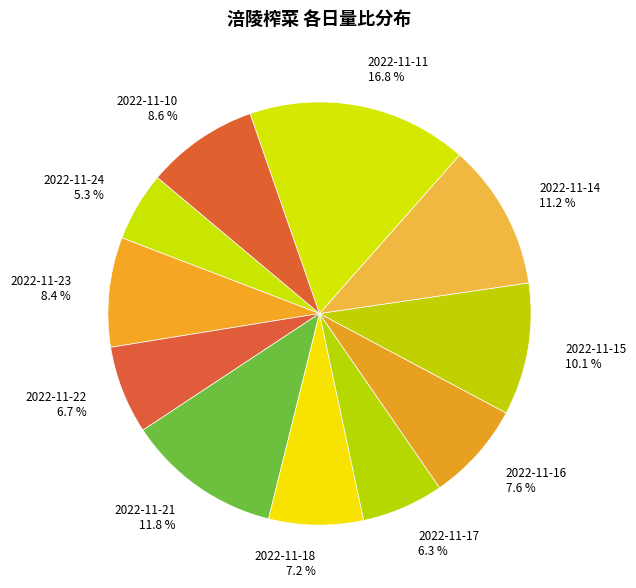

Count the number of slices in the pie.

11